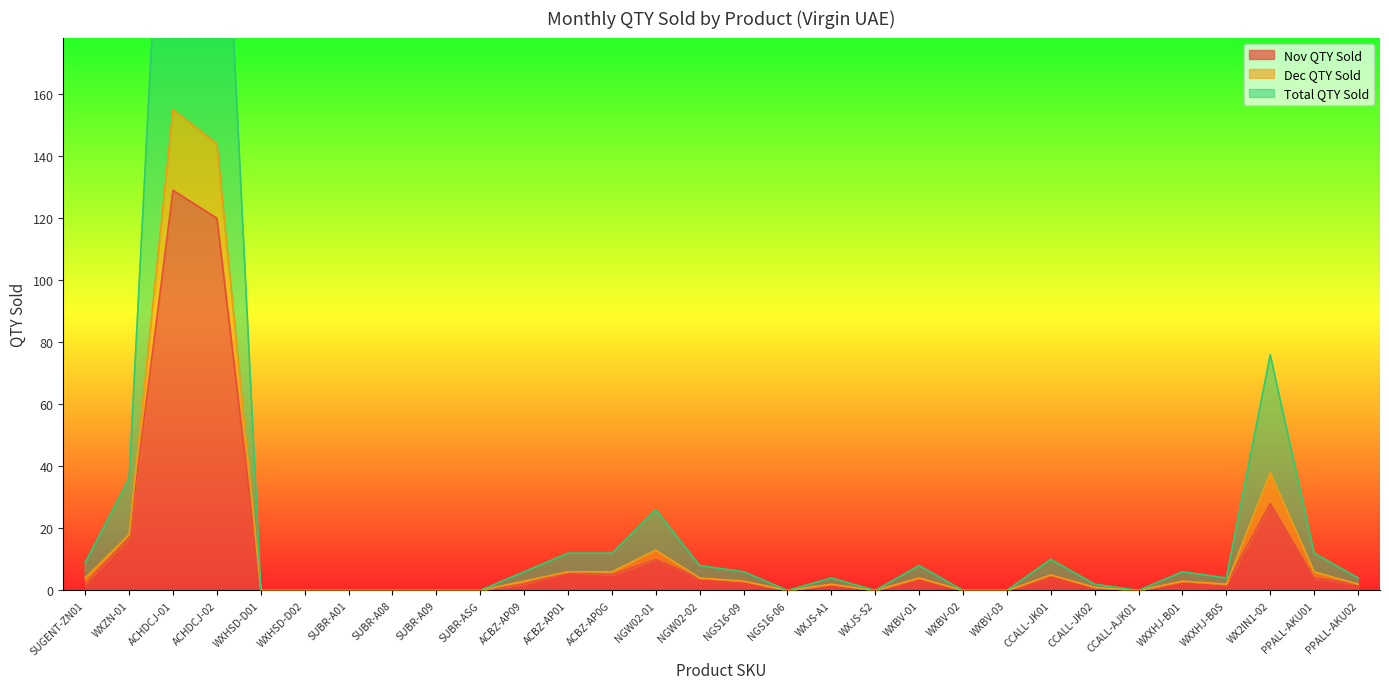

True or false: Nov QTY Sold and Total QTY Sold cross at least once.

False